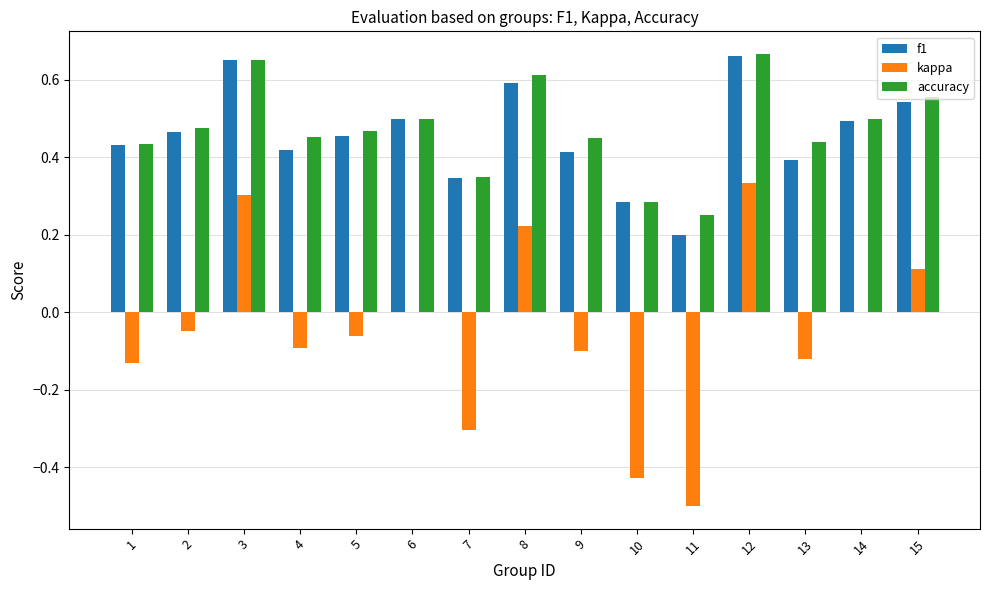

True or false: accuracy has a value of 0.1 at 11.

False